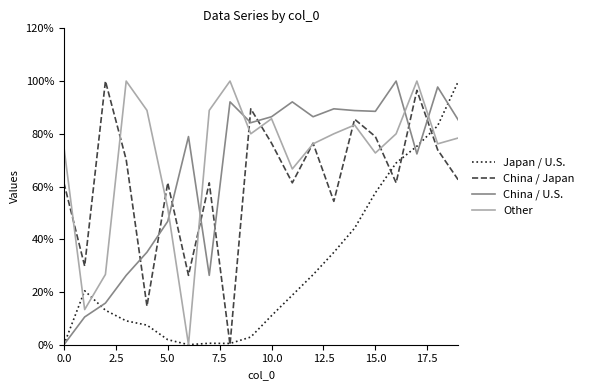

Which series has the largest total across all categories?

Other